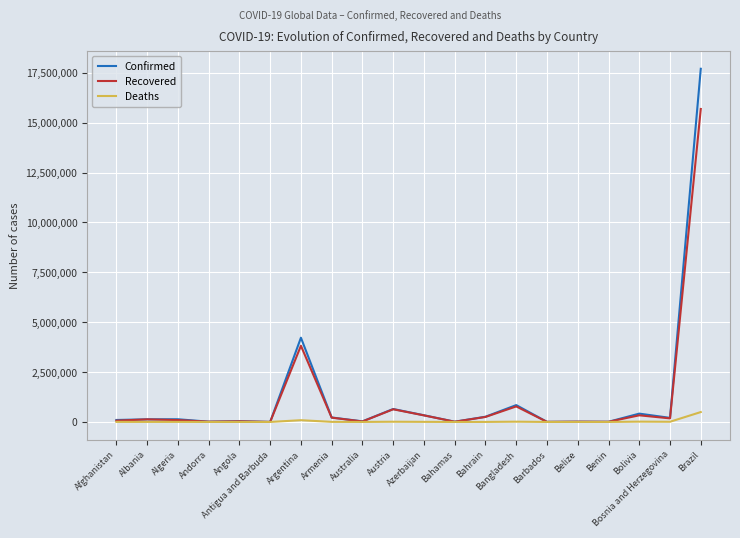

At which label is Recovered closest to 7844205?

Argentina